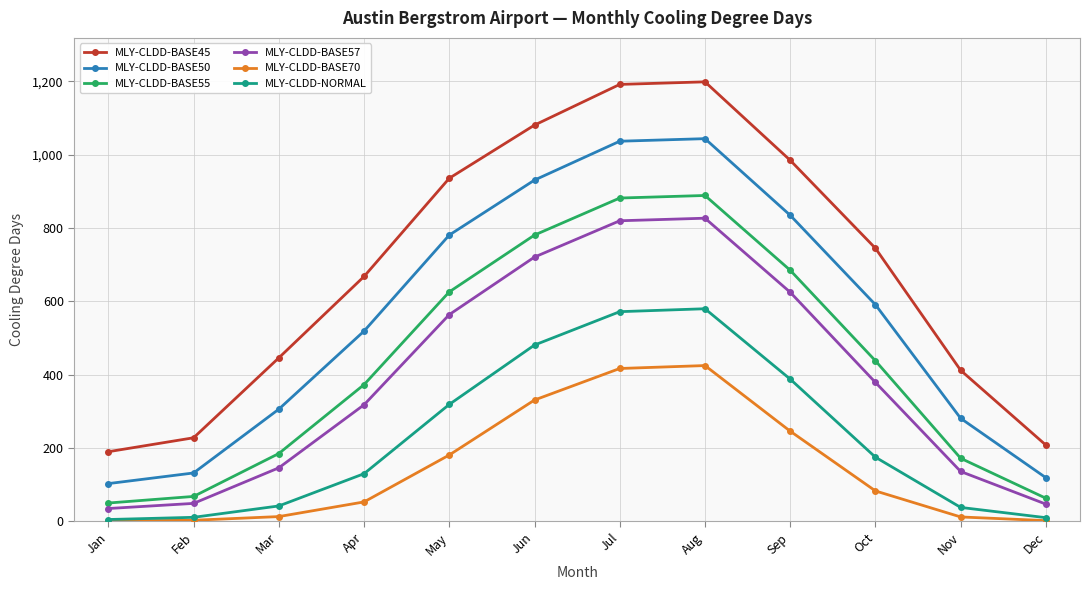

Rank the series by their maximum value, from highest to lowest.

MLY-CLDD-BASE45, MLY-CLDD-BASE50, MLY-CLDD-BASE55, MLY-CLDD-BASE57, MLY-CLDD-NORMAL, MLY-CLDD-BASE70